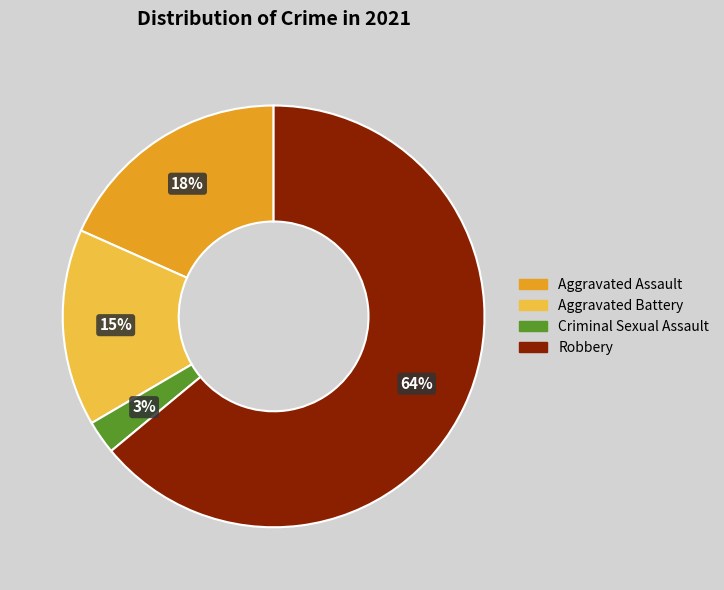

Which category has the smallest portion of the pie?

Criminal Sexual Assault